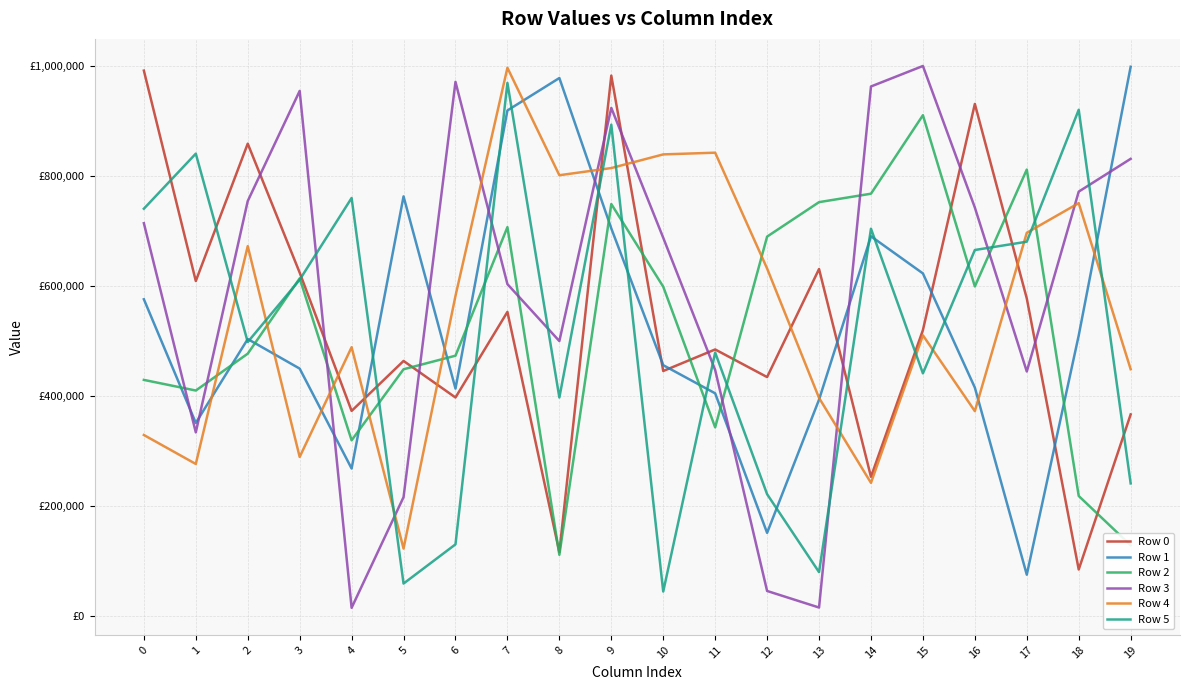

At which label is Row 1 closest to 536537?

18